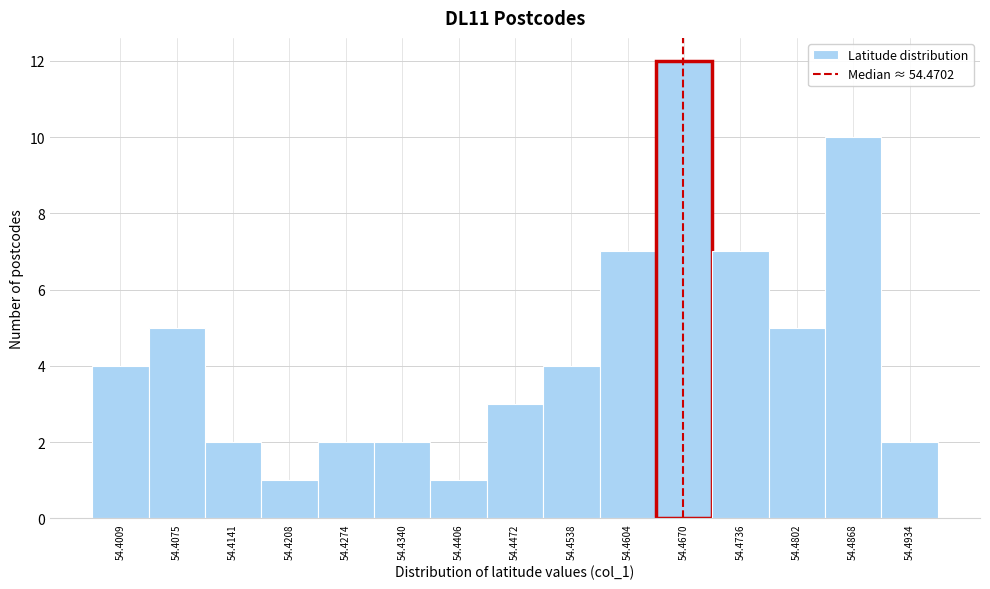

Reading right to left, what are all the values shown in this chart?

2	10	5	7	12	7	4	3	1	2	2	1	2	5	4